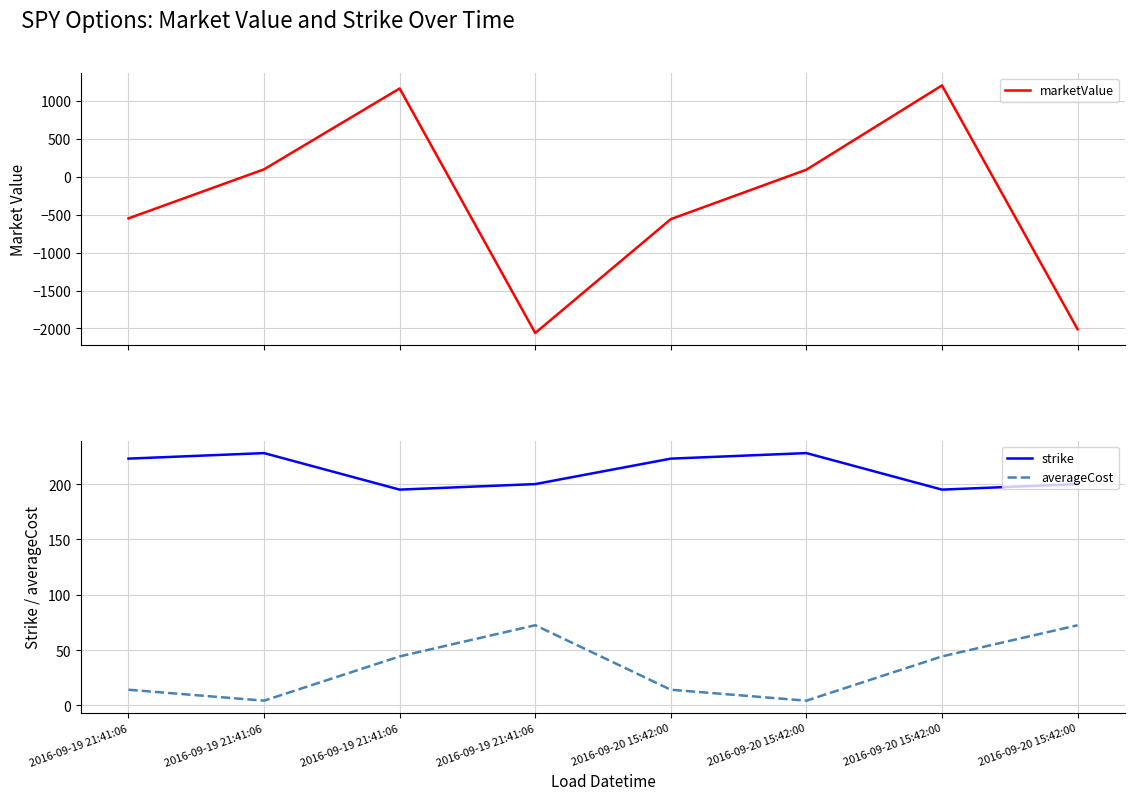

What is the sum of all strike values?

1692.0